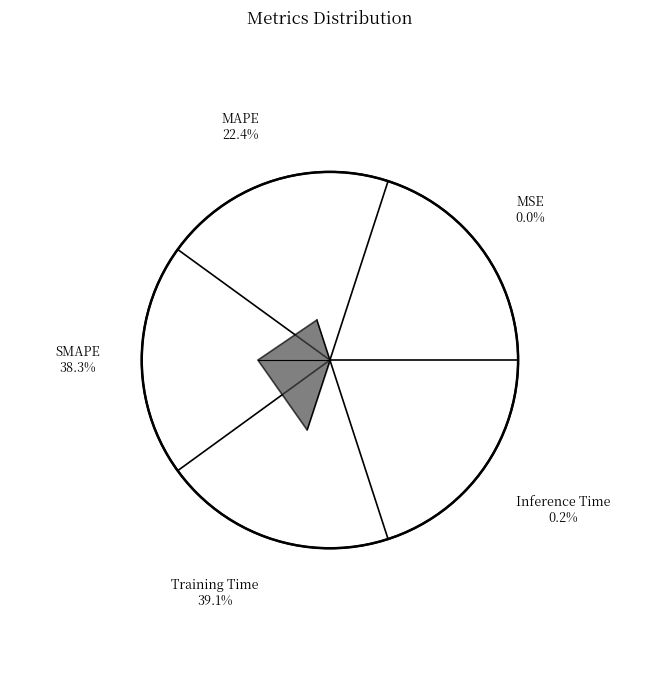

Count the number of slices in the pie.

5